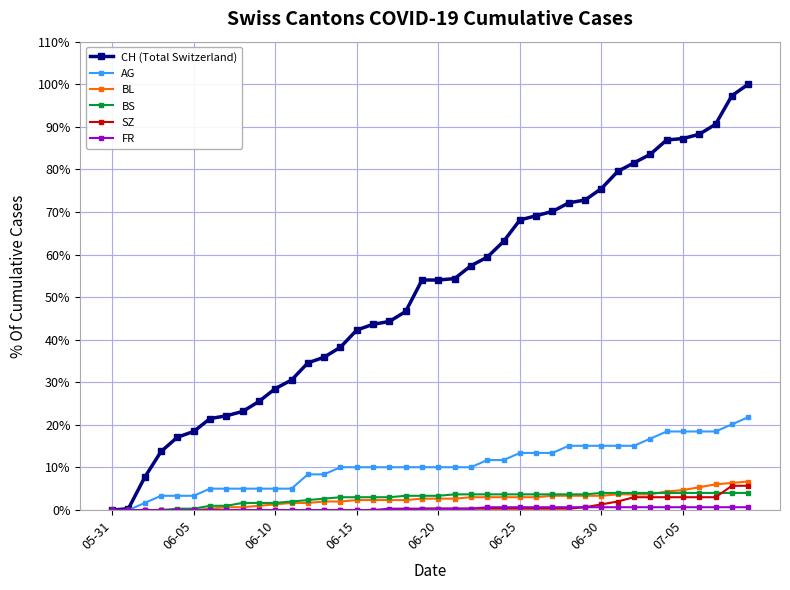

Which series has the largest total across all categories?

CH (Total Switzerland)